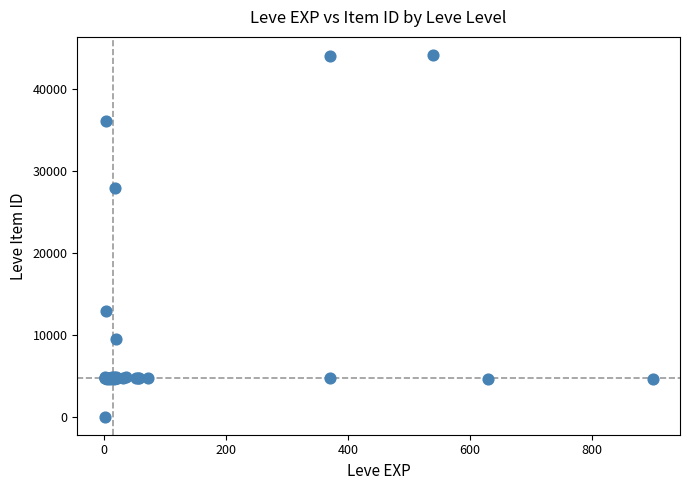

What Y value in the scatter plot is closest to 22050?

27884